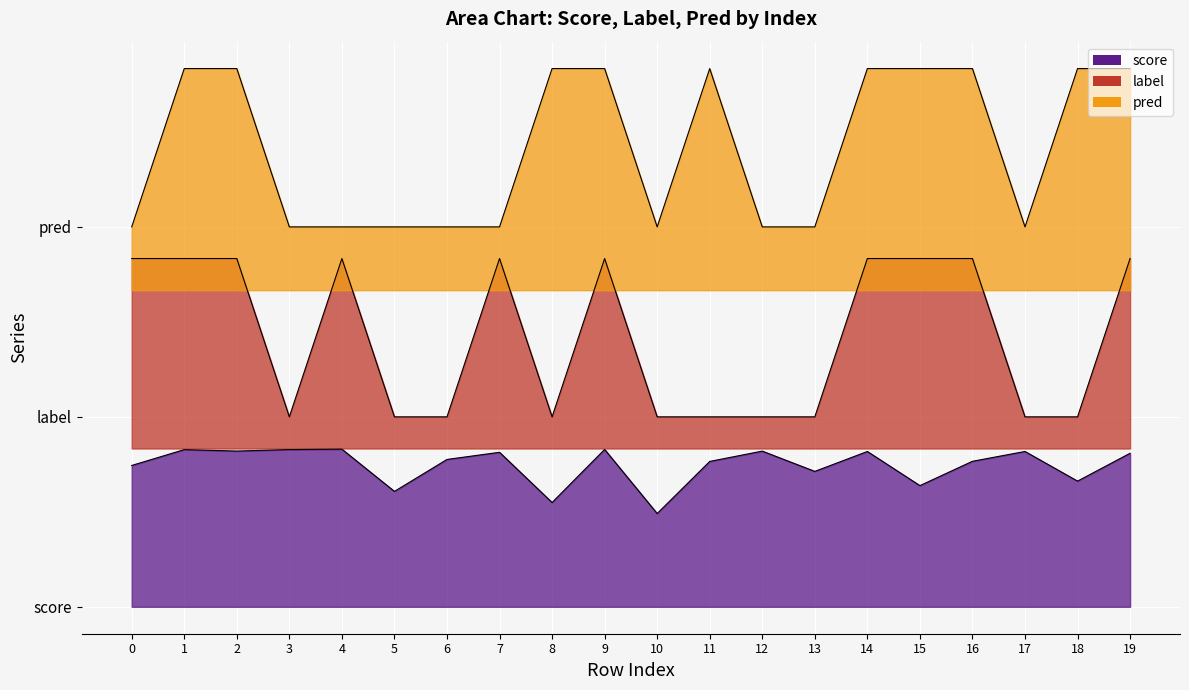

What is the difference between the second highest and second lowest values in the pred series?

1.0